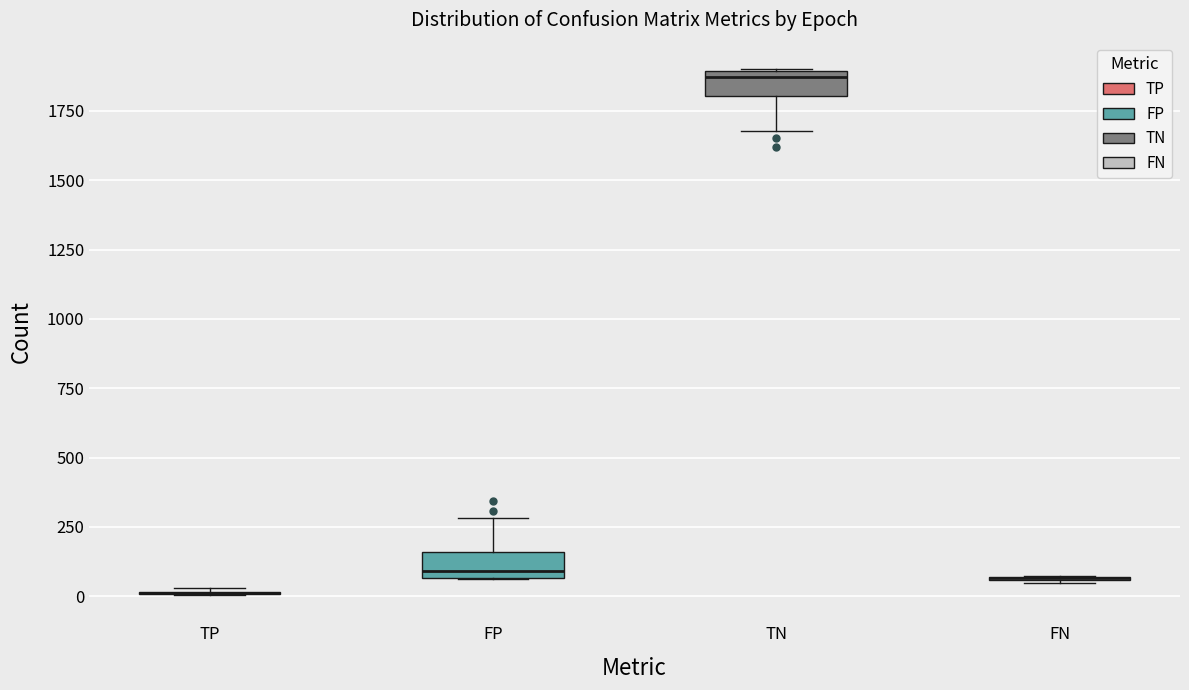

Reading left to right, transcribe this box plot: for each box, give where its median line is, the range the box spans, and where its two whiskers end, as read against the y-axis. The values are not printed on the chart, so give them approximately, as read against the axis.

TP: box collapsed to a line at 0, whiskers 0 to 50
FP: median 100, box 50 to 150, whiskers 50 to 300
TN: median 1850, box 1800 to 1900, whiskers 1700 to 1900
FN: box collapsed to a line at 50, whiskers 50 to 50